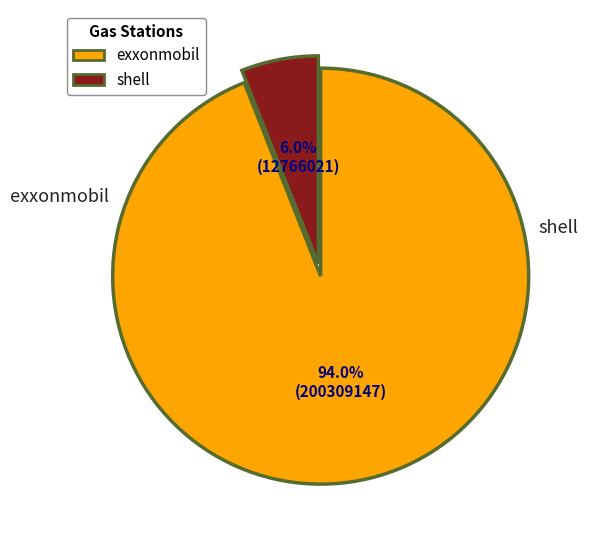

What percentage is the exxonmobil slice, to the nearest percent?

94%